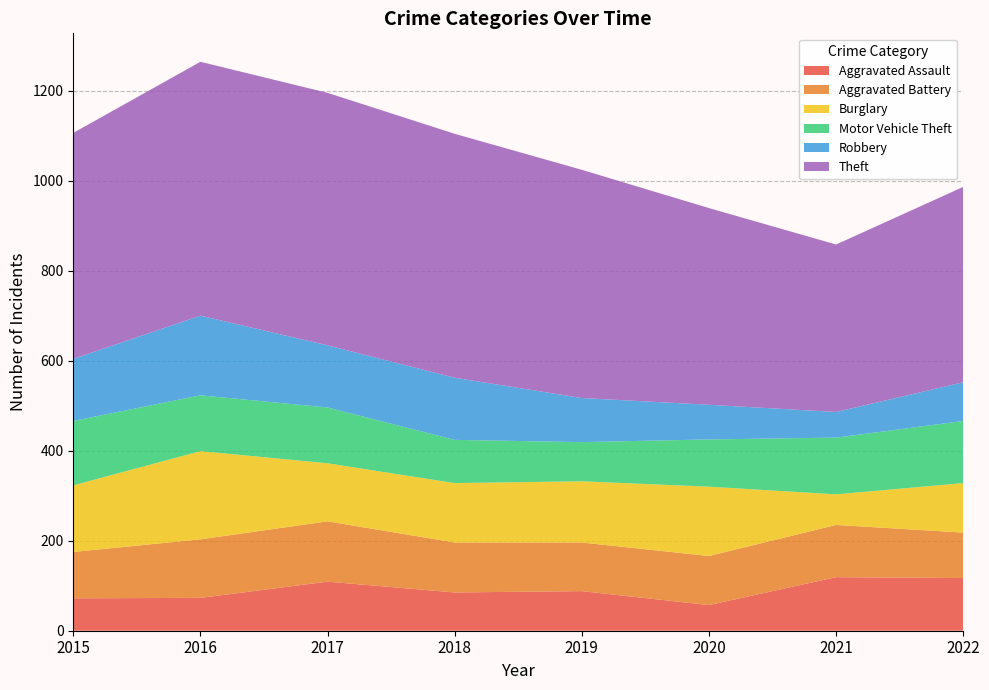

Reading left to right, list all the values displayed in this chart.

Aggravated Assault: 72	73	109	85	88	57	119	117
Aggravated Battery: 103	130	134	111	108	109	116	101
Burglary: 148	196	129	132	136	154	68	110
Motor Vehicle Theft: 143	124	124	96	87	105	126	138
Robbery: 138	177	138	138	98	77	57	86
Theft: 502	564	561	542	507	437	372	434